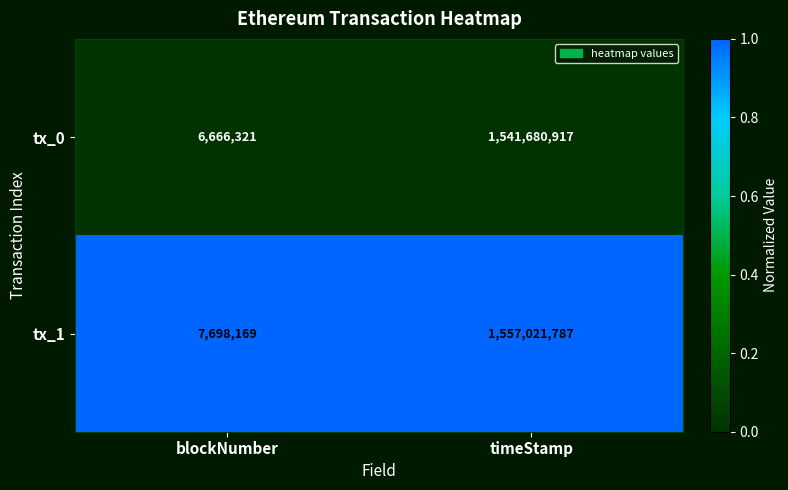

True or false: tx_1 has a value of 2640774 at blockNumber.

False